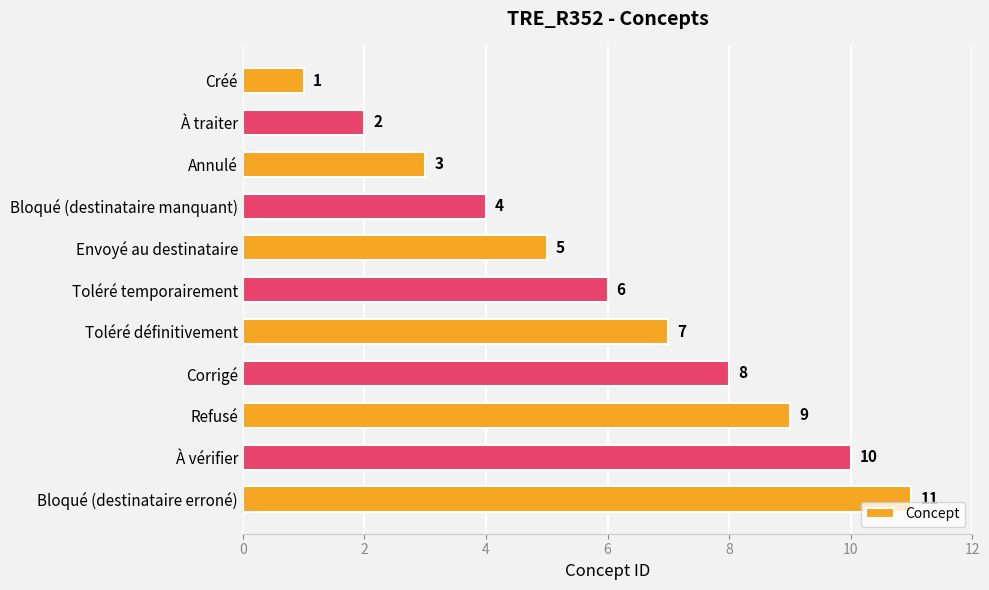

Rank the categories by value from highest to lowest.

Bloqué (destinataire erroné), À vérifier, Refusé, Corrigé, Toléré définitivement, Toléré temporairement, Envoyé au destinataire, Bloqué (destinataire manquant), Annulé, À traiter, Créé